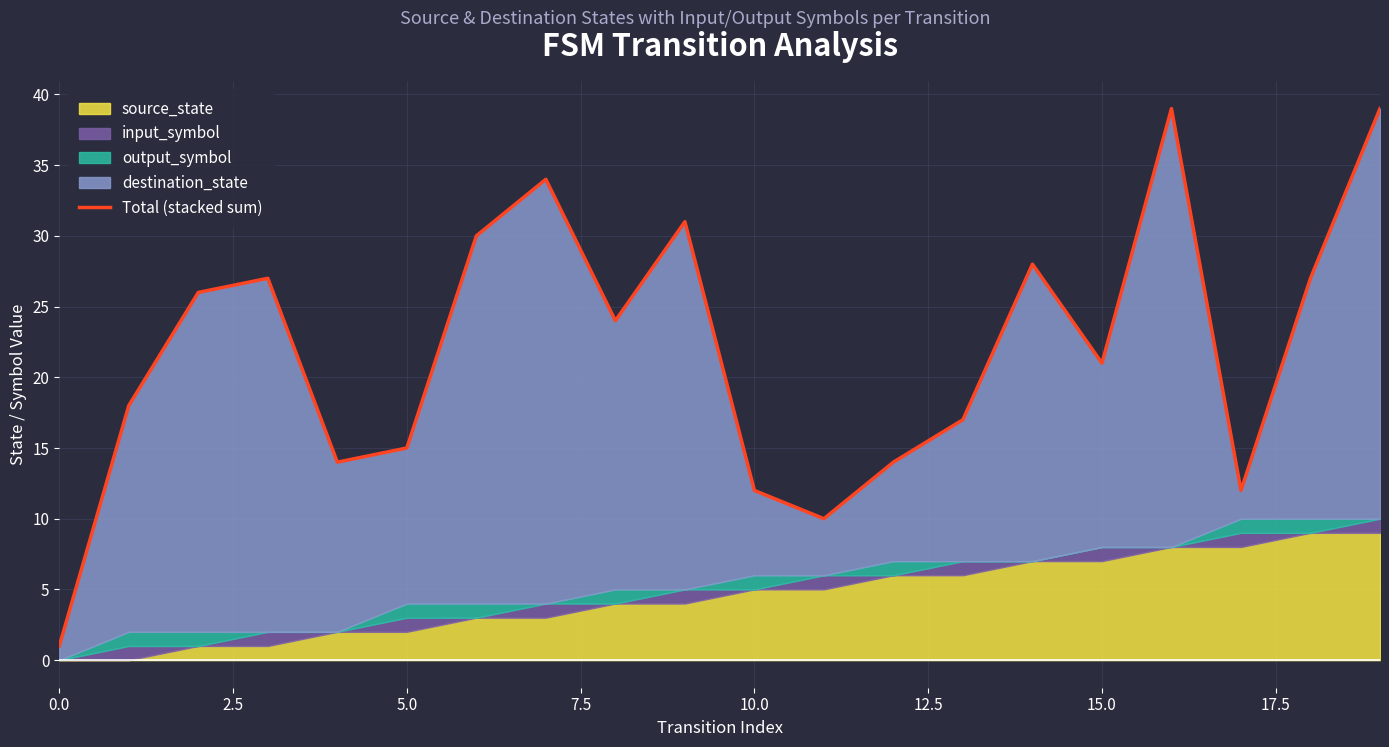

Where is the data nearest to the value 20?

15